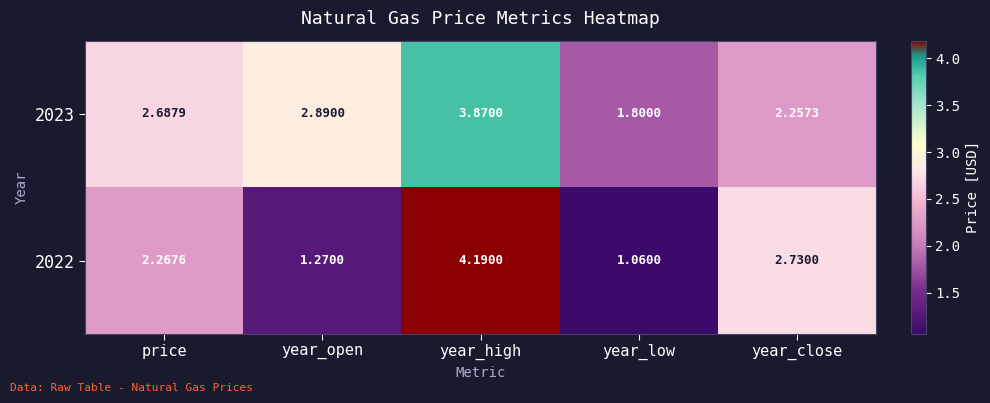

List the labels in order of 2022 value, smallest first.

year_low, year_open, price, year_close, year_high